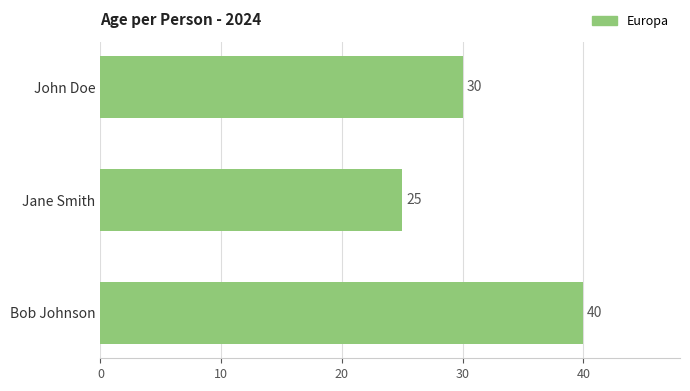

Which label corresponds to the smallest value in the chart?

Jane Smith